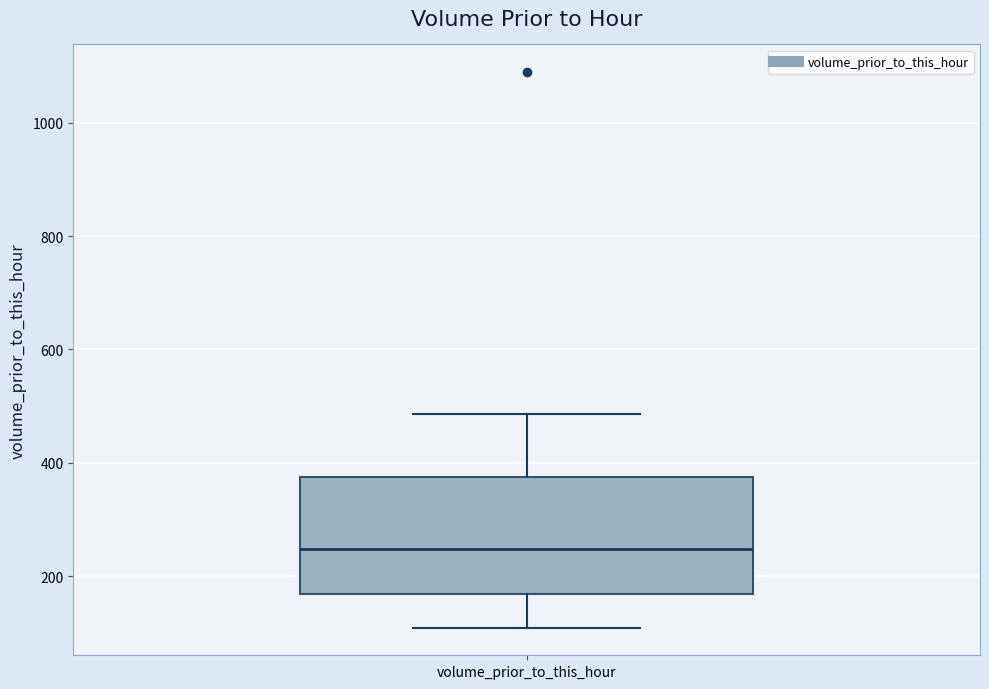

Where does the median line of the box for volume_prior_to_this_hour sit on the y-axis? The values are not printed on the chart, so give them approximately, as read against the axis.

240